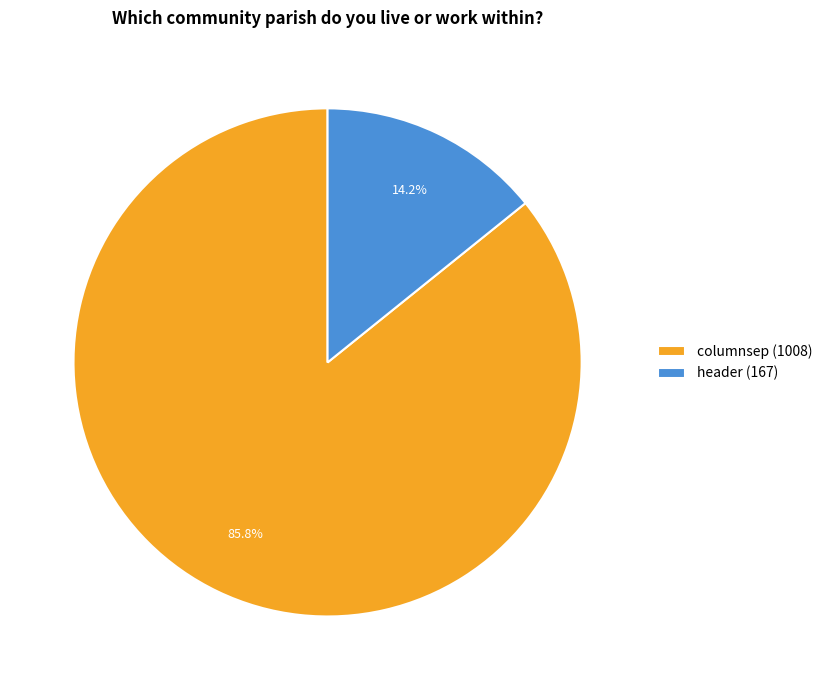

What percentage is NOT represented by columnsep?

14.2%